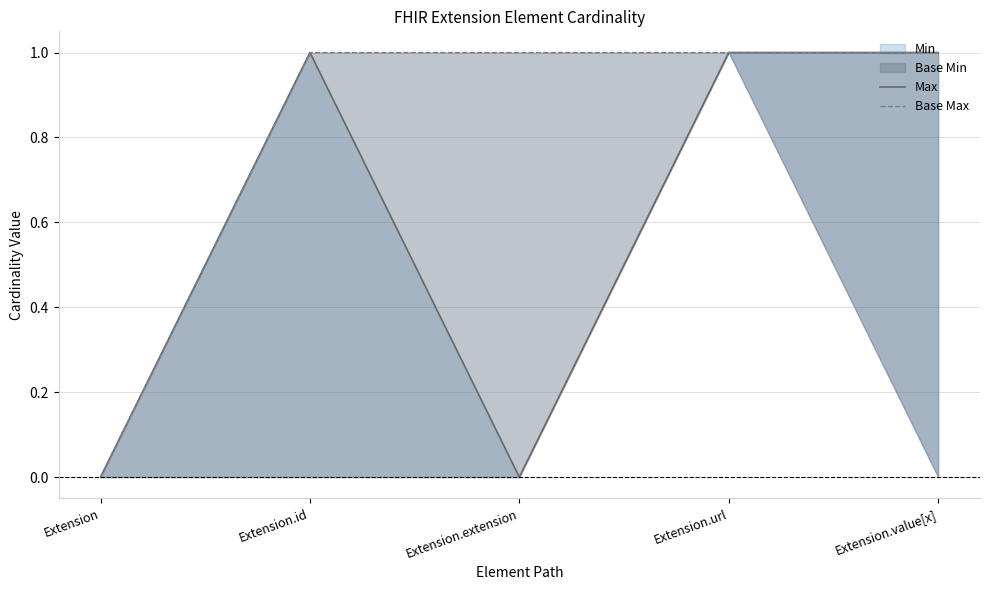

What is the label of the 3rd point from the left?

Extension.extension